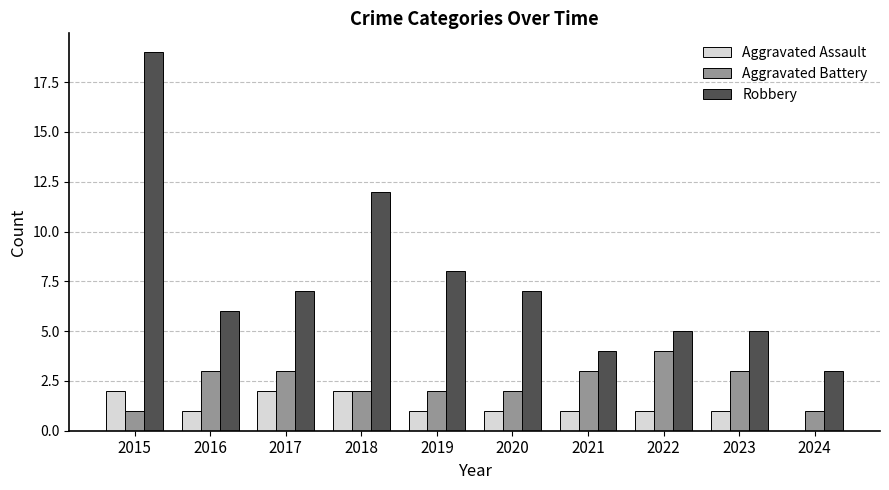

Reading right to left, extract all data points from this chart.

Aggravated Assault: 0	1	1	1	1	1	2	2	1	2
Aggravated Battery: 1	3	4	3	2	2	2	3	3	1
Robbery: 3	5	5	4	7	8	12	7	6	19